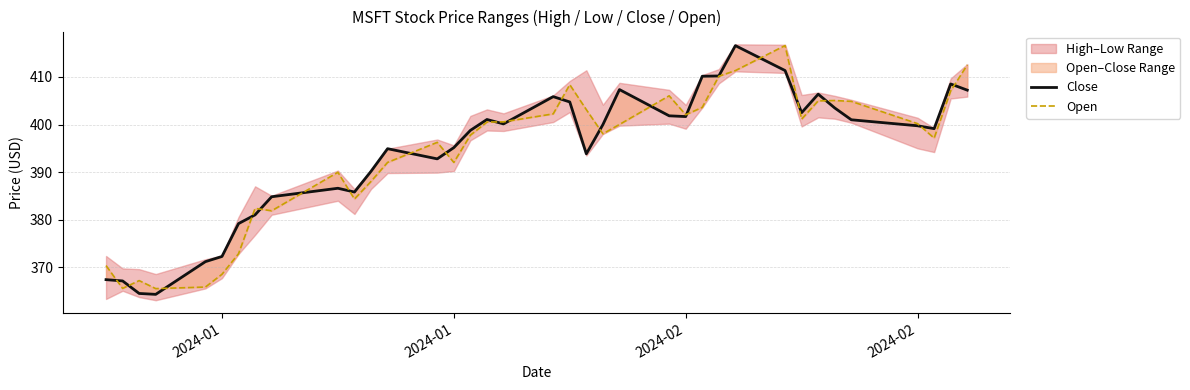

What is the average value of the Close series?

394.3